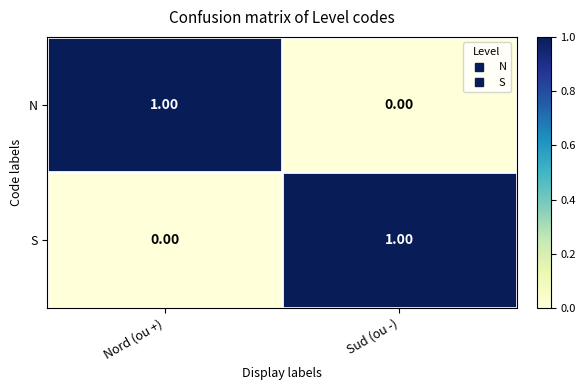

Is the value of S at Sud (ou -) greater than the value of N at Sud (ou -)?

Yes